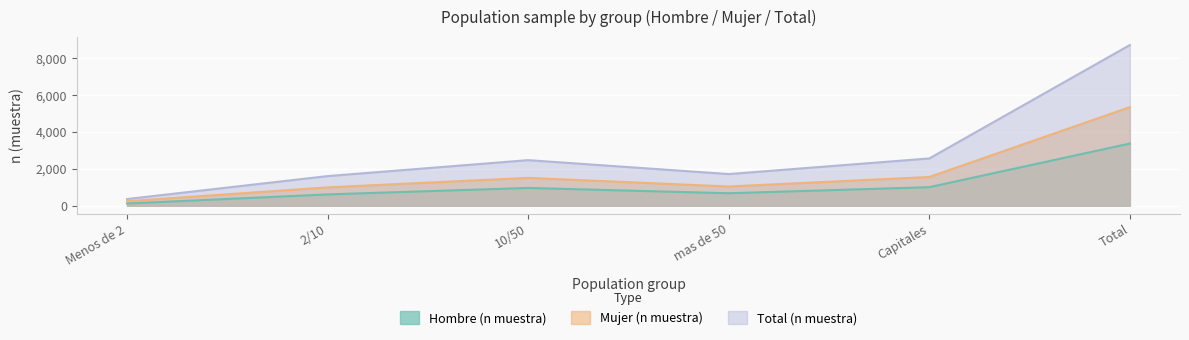

List the series in order of their overall mean, lowest first.

Hombre (n muestra), Mujer (n muestra), Total (n muestra)